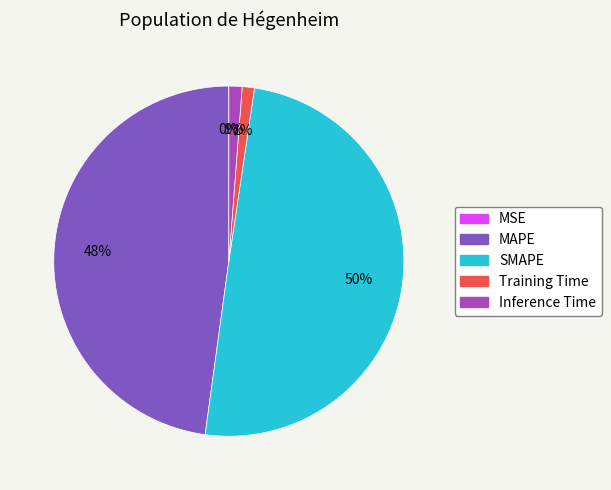

To the nearest percent, what is the average slice percentage?

20%